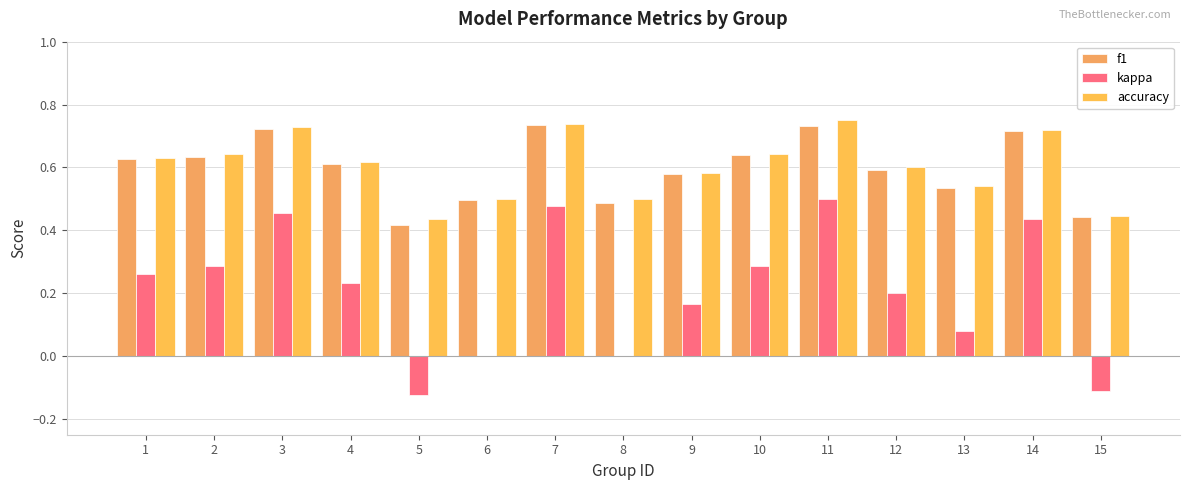

Which category has the highest value across all series?

11